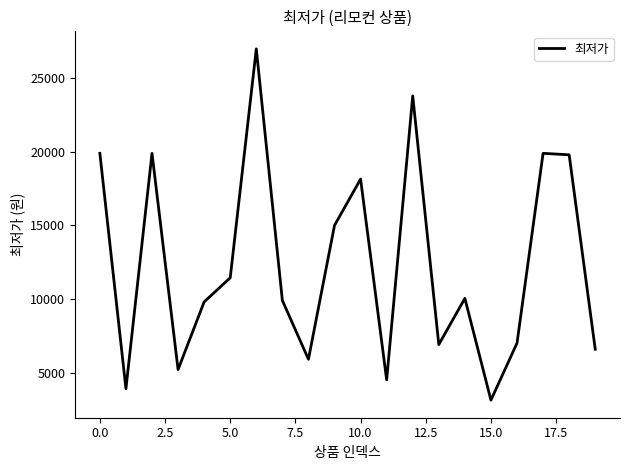

What is the minimum value shown in the chart?

3120